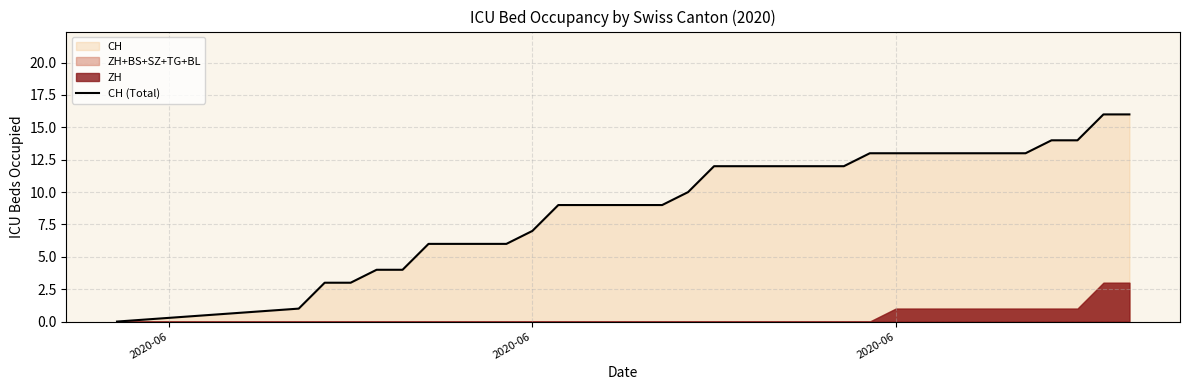

Where is the data nearest to the value 8?

2020-06